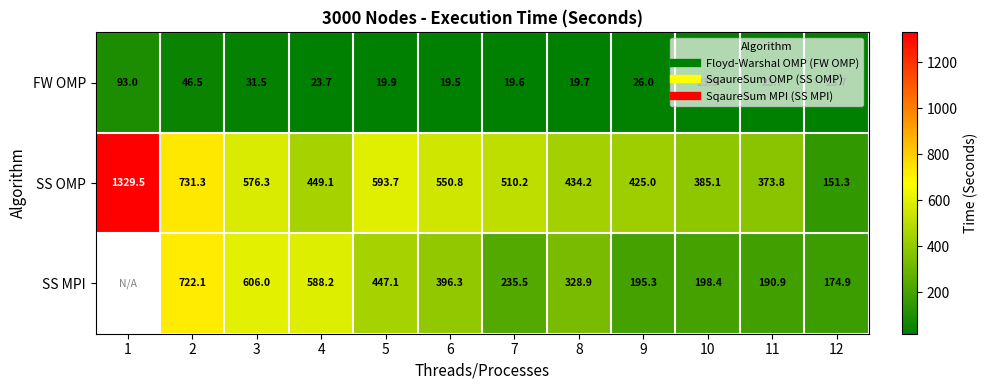

What is the total value across all series at 7?

765.3